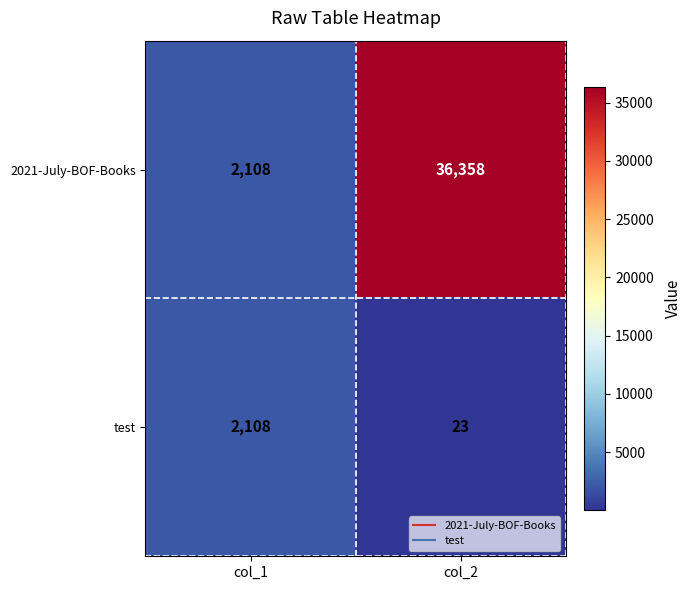

Is it true that 2021-July-BOF-Books equals 2748 at col_1?

False